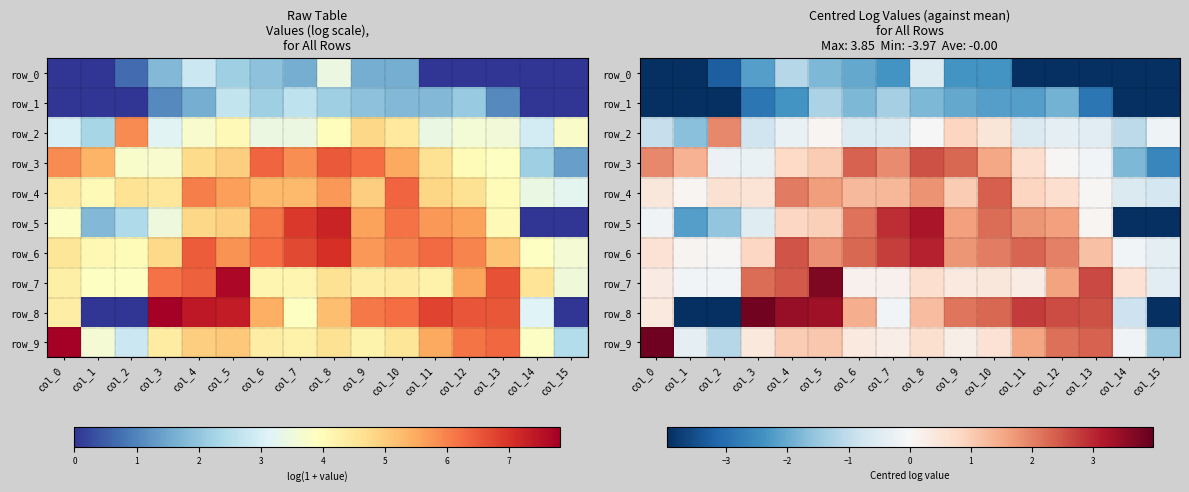

What is the approximate value of row_7 at col_15?

-0.4